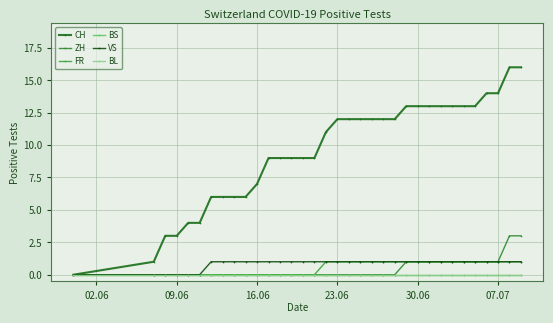

True or false: FR and BS intersect in this chart.

False